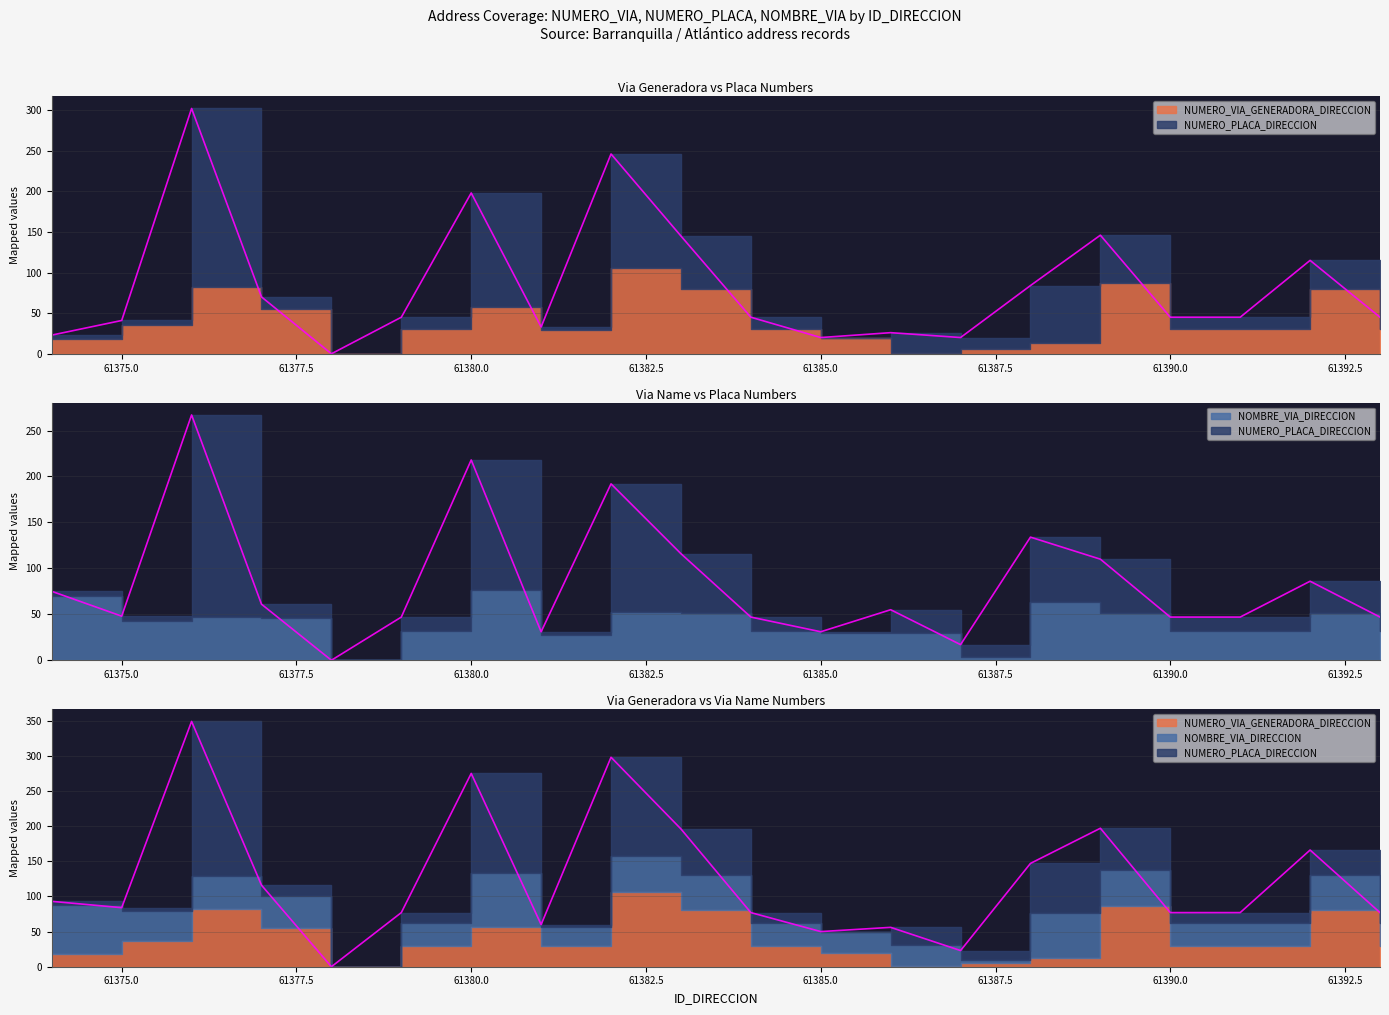

What is the difference between the NOMBRE_VIA_DIRECCION values at 61379 and 61385?

2